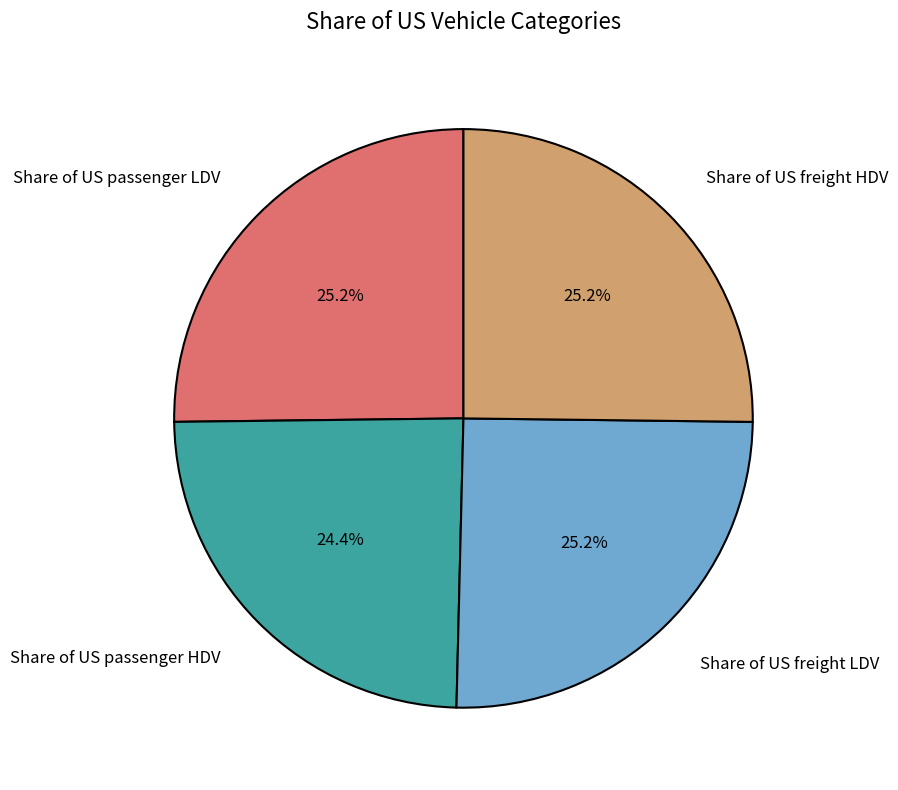

Which category has the smallest portion of the pie?

Share of US passenger HDV